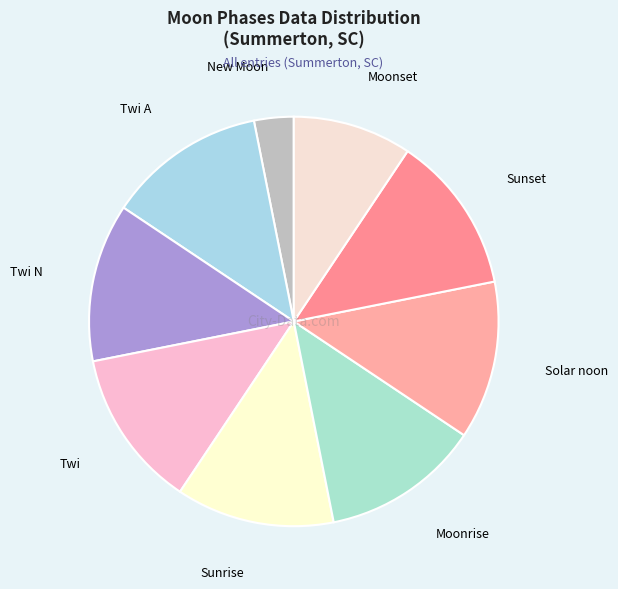

Count the number of slices in the pie.

9